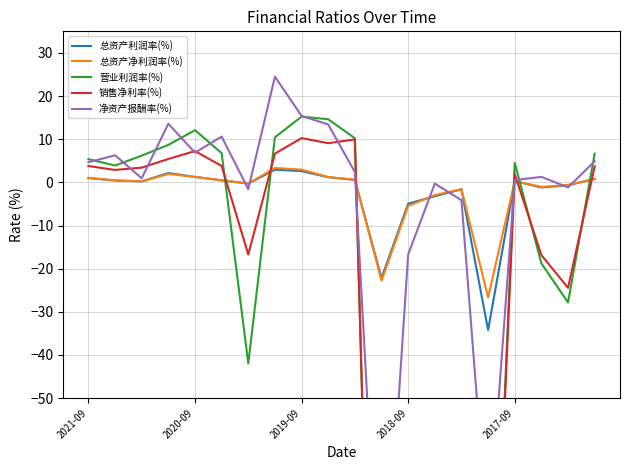

How many negative values does the 总资产净利润率(%) series have?

8